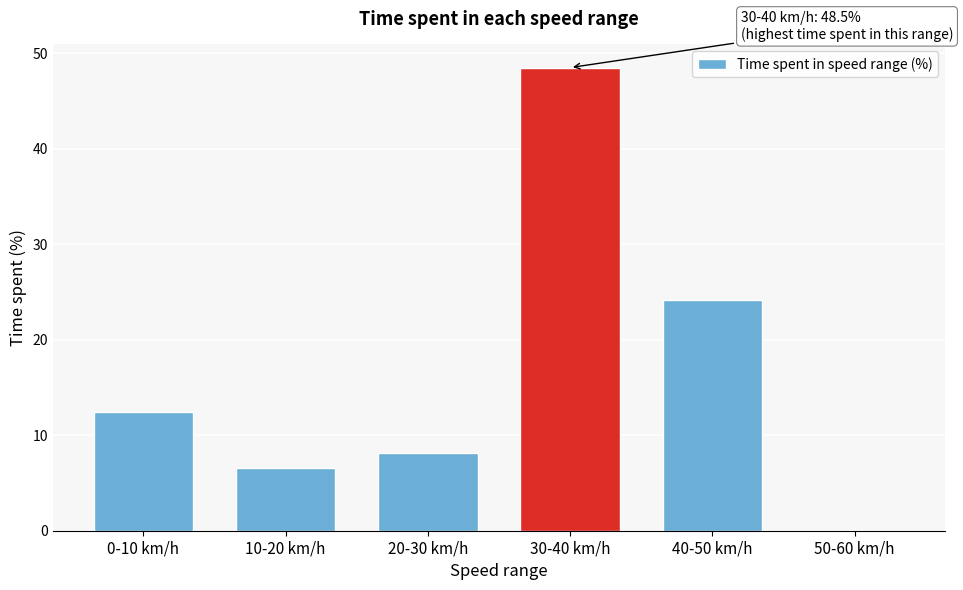

Reading left to right, list all the values displayed in this chart.

0-10 km/h=12.4	10-20 km/h=6.5	20-30 km/h=8.1	30-40 km/h=48.5	40-50 km/h=24.2	50-60 km/h=0.0